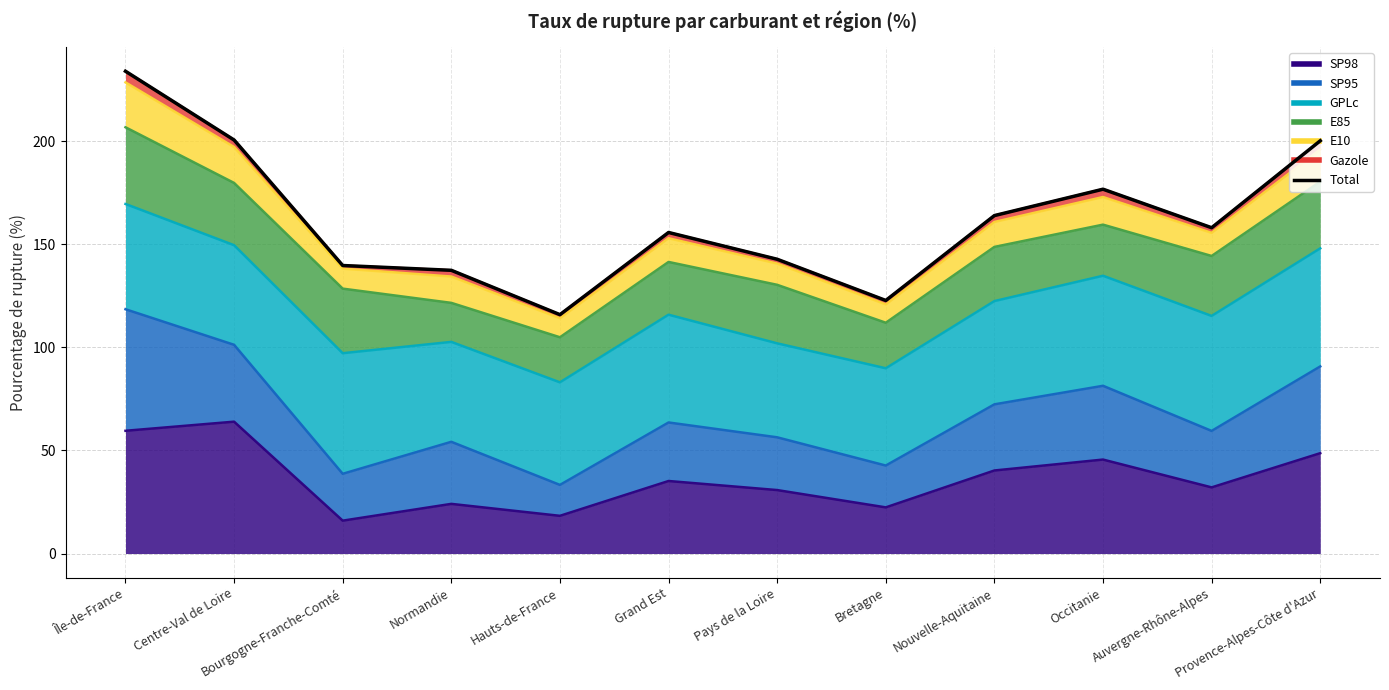

Which has a higher value, Île-de-France or Bourgogne-Franche-Comté?

Île-de-France